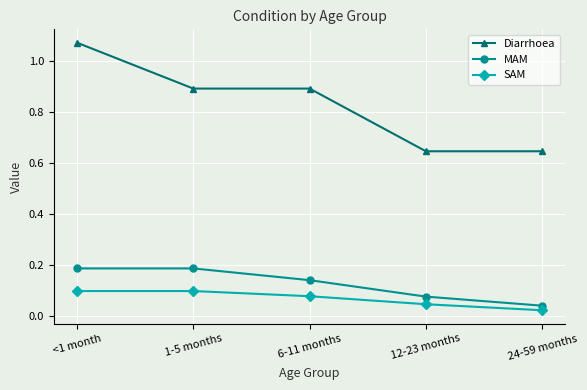

The Diarrhoea series shows 1.3 at 1-5 months. True or false?

False